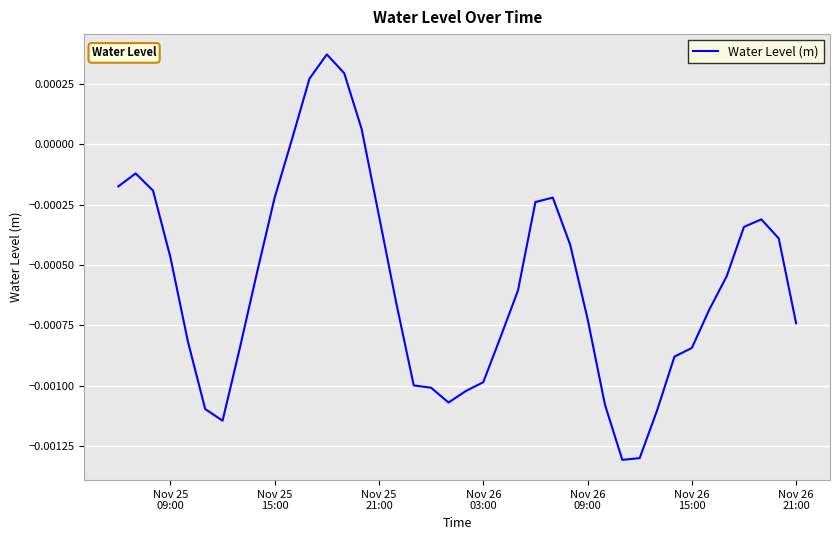

Does the chart display data point markers on the line(s)?

No